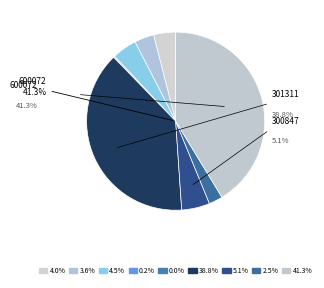

Does 600482 account for over 50% of the chart?

No